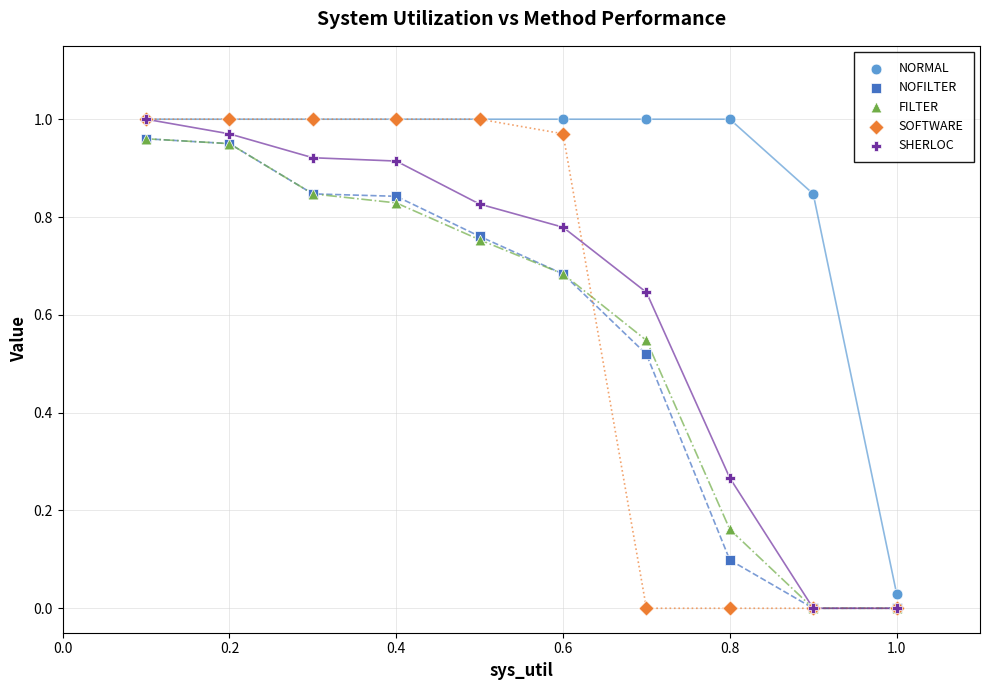

What are all the series names shown in the legend?

NORMAL, NOFILTER, FILTER, SOFTWARE, SHERLOC